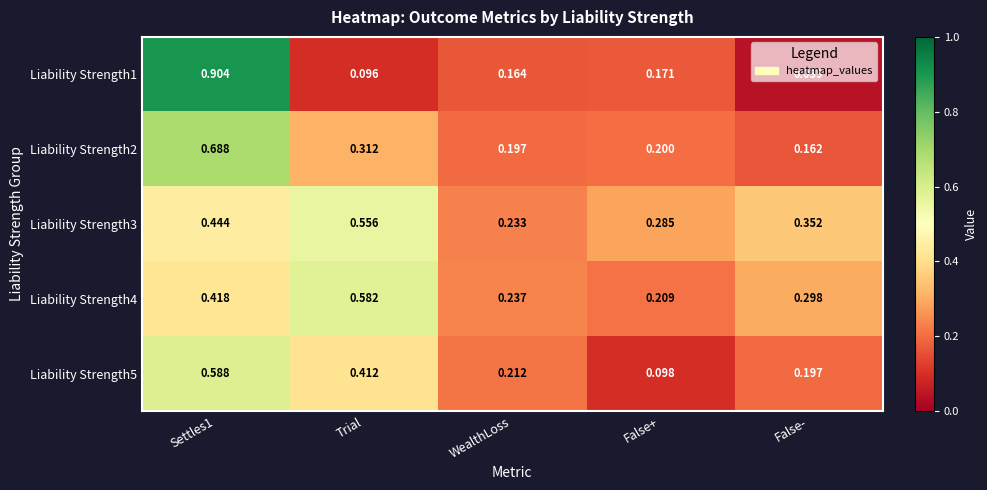

Which series has the largest total across all categories?

Liability Strength3